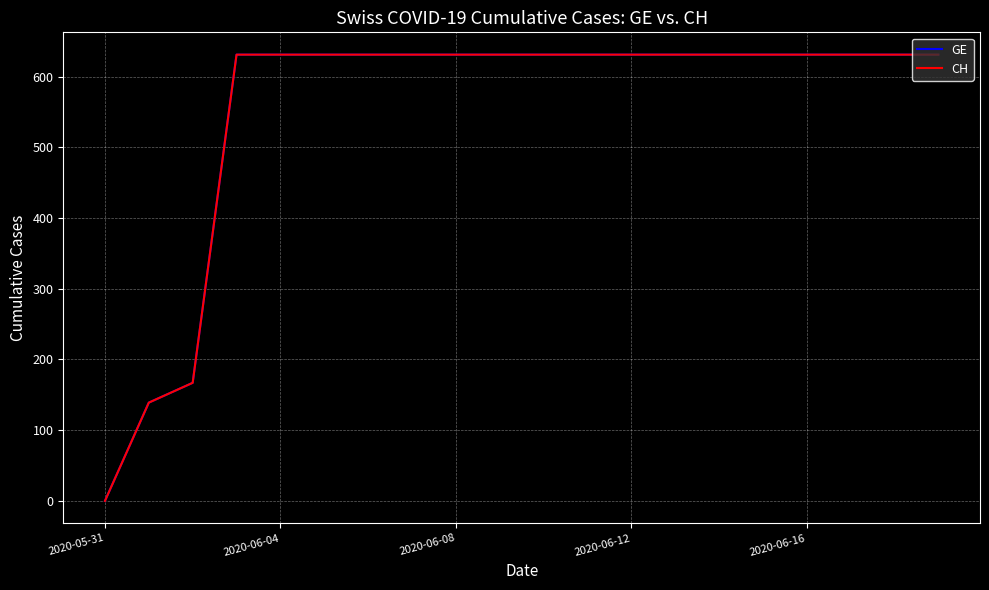

Does the chart display data point markers on the line(s)?

No